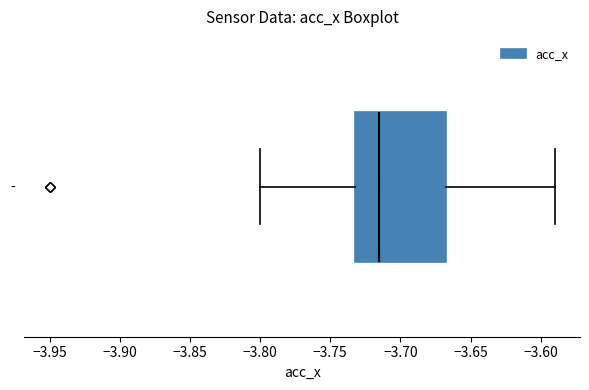

Transcribe this box plot: give where the median line is, the range the box spans, and where the two whiskers end, as read against the x-axis. The values are not printed on the chart, so give them approximately, as read against the axis.

median -3.715, box -3.730 to -3.665, whiskers -3.800 to -3.590